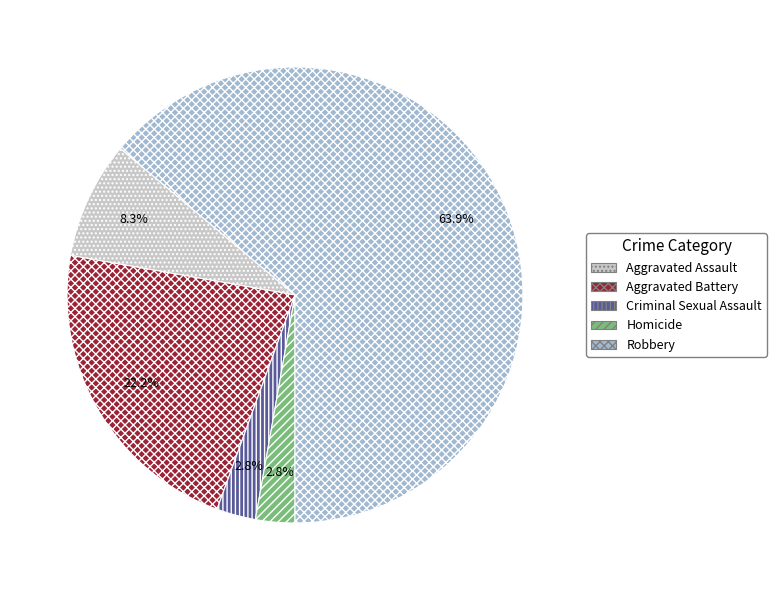

Which slice represents more than half of the pie?

Robbery